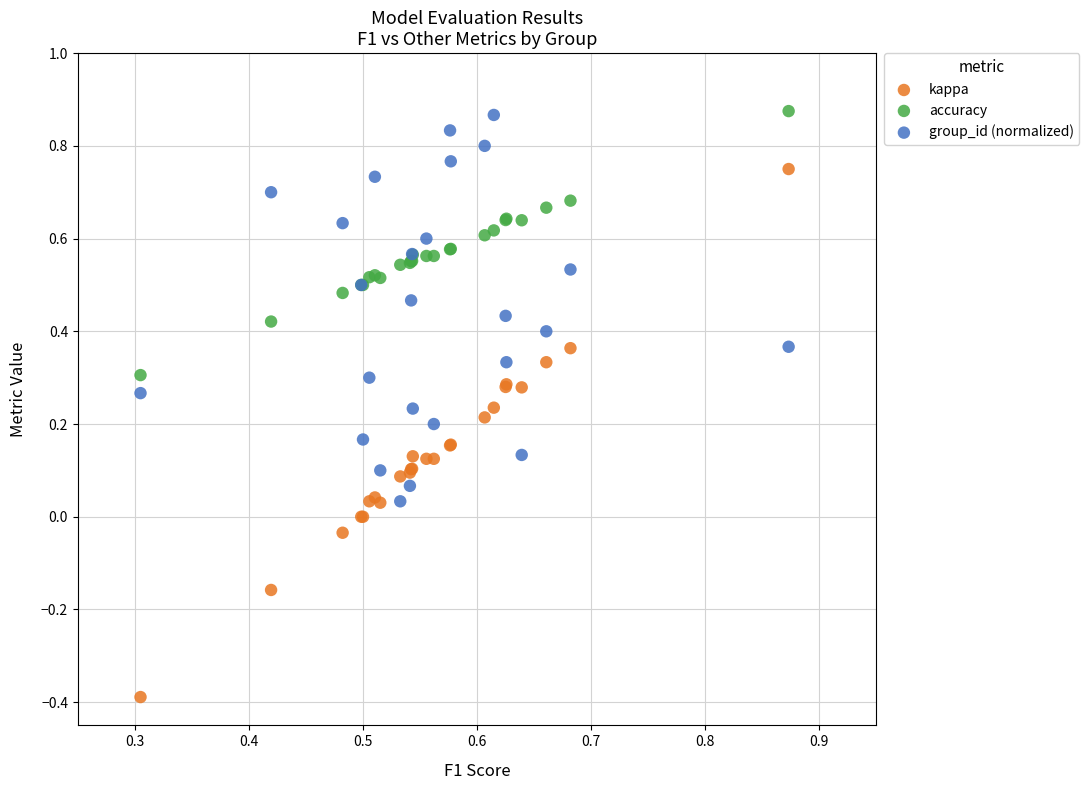

Which series has the widest spread of Y values?

kappa